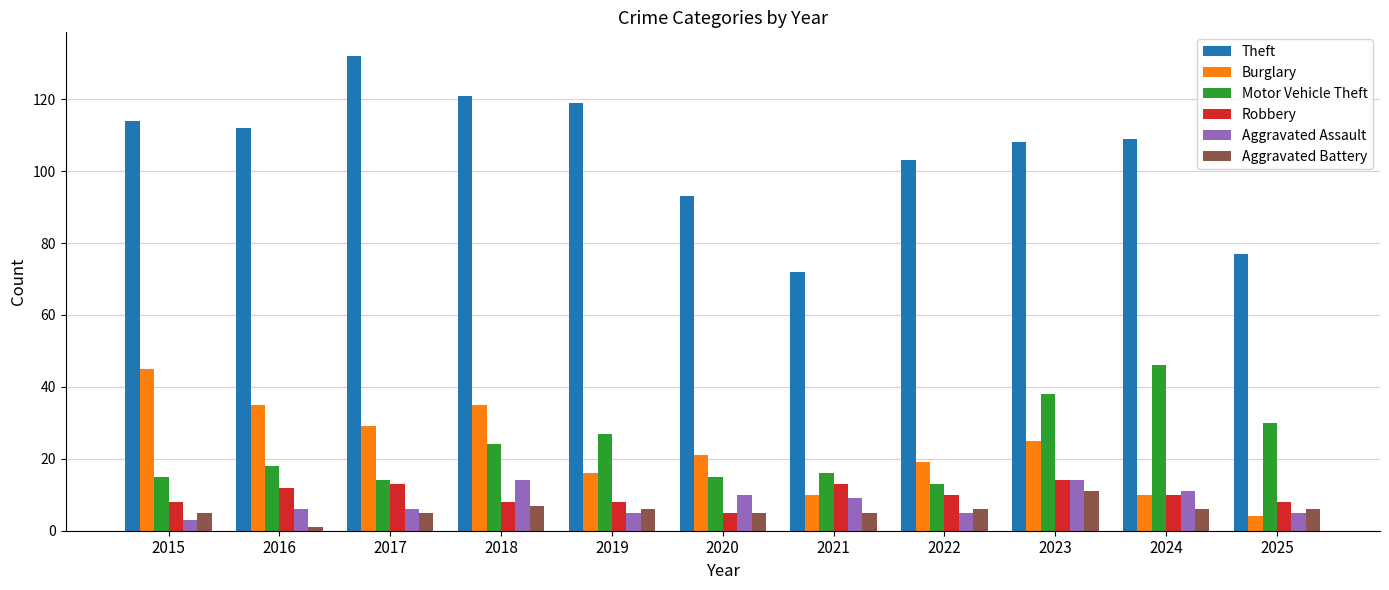

What is the difference between the highest and lowest values at 2017?

127